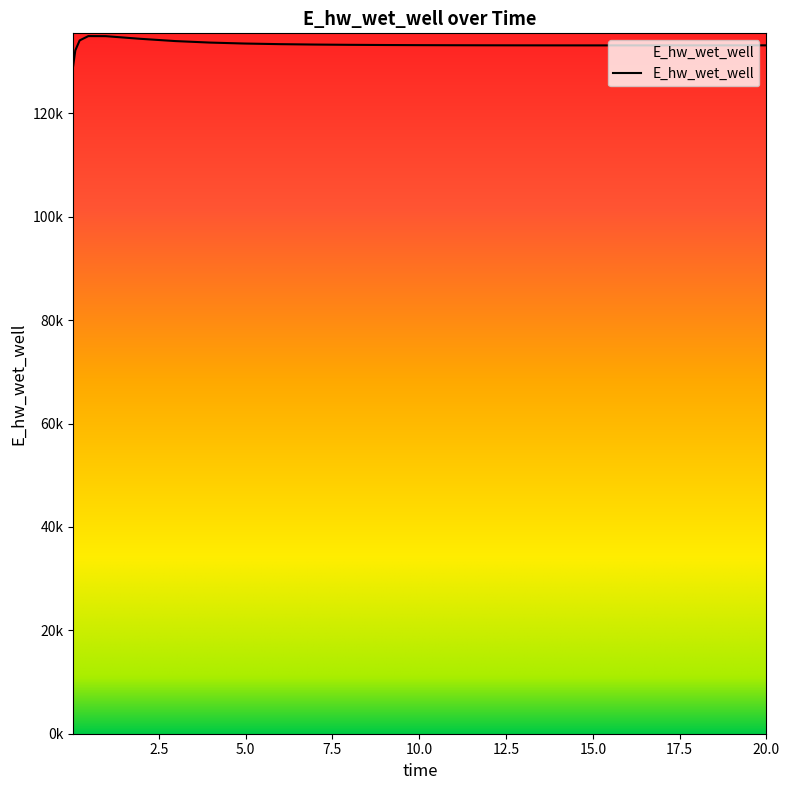

What is the difference between the values at 20.0 and 0.09375?

970.3